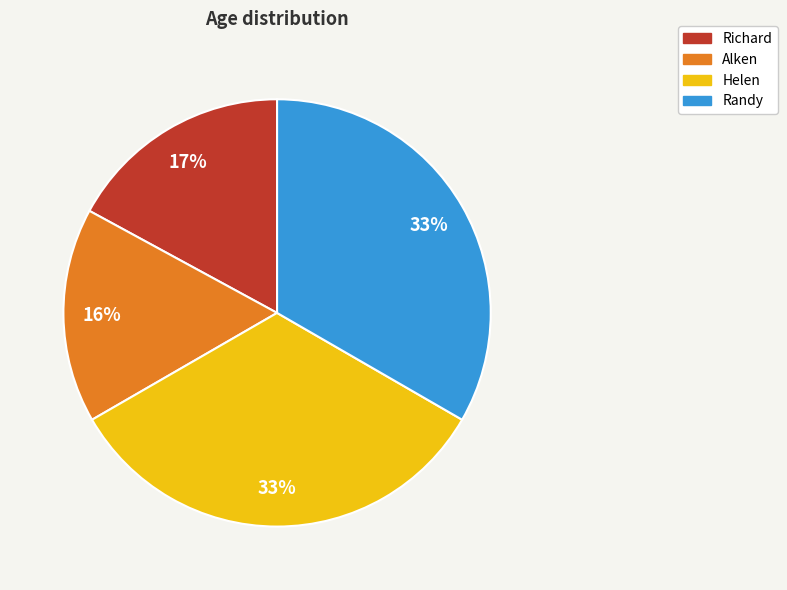

The Helen slice represents 33% of the pie. True or false?

True